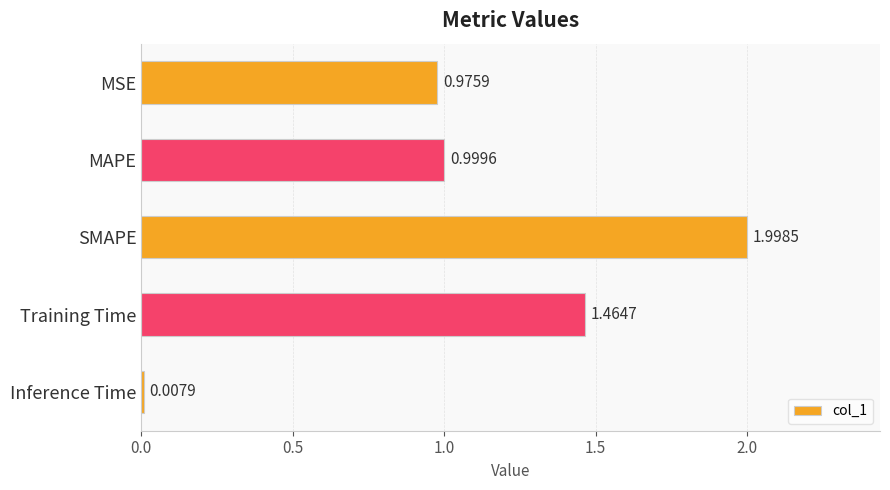

At which label is the value closest to 1?

MAPE